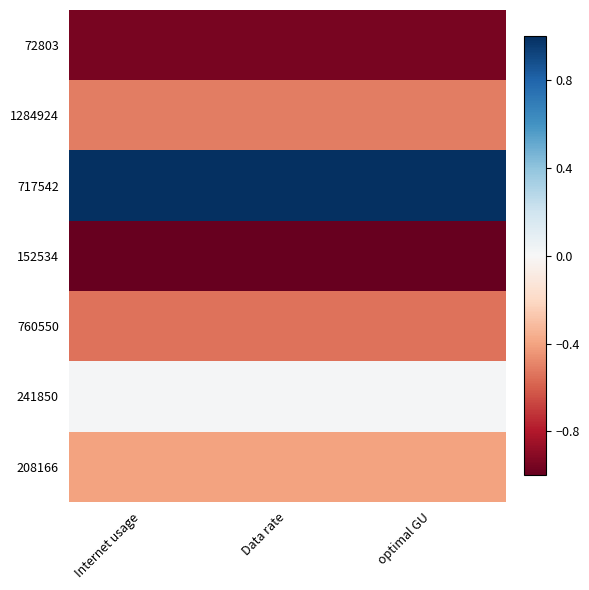

Reading right to left, transcribe all the data shown in this chart.

72803: optimal GU=-0.9	Data rate=-0.9	Internet usage=-0.9
1284924: optimal GU=-0.5	Data rate=-0.5	Internet usage=-0.5
717542: optimal GU=1.0	Data rate=1.0	Internet usage=1.0
152534: optimal GU=-1.0	Data rate=-1.0	Internet usage=-1.0
760550: optimal GU=-0.5	Data rate=-0.5	Internet usage=-0.5
241850: optimal GU=0.0	Data rate=0.0	Internet usage=0.0
208166: optimal GU=-0.4	Data rate=-0.4	Internet usage=-0.4